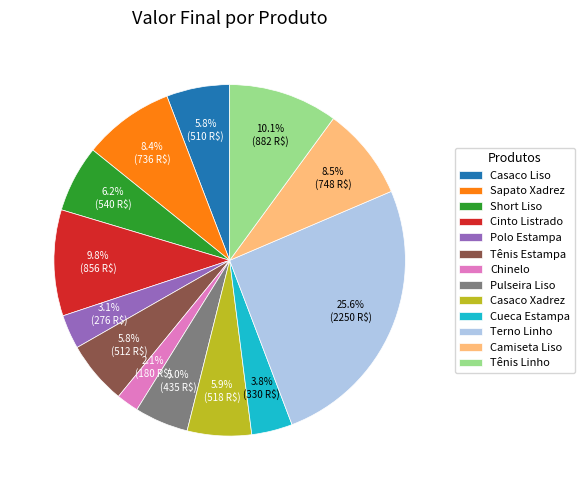

Count the number of slices in the pie.

13